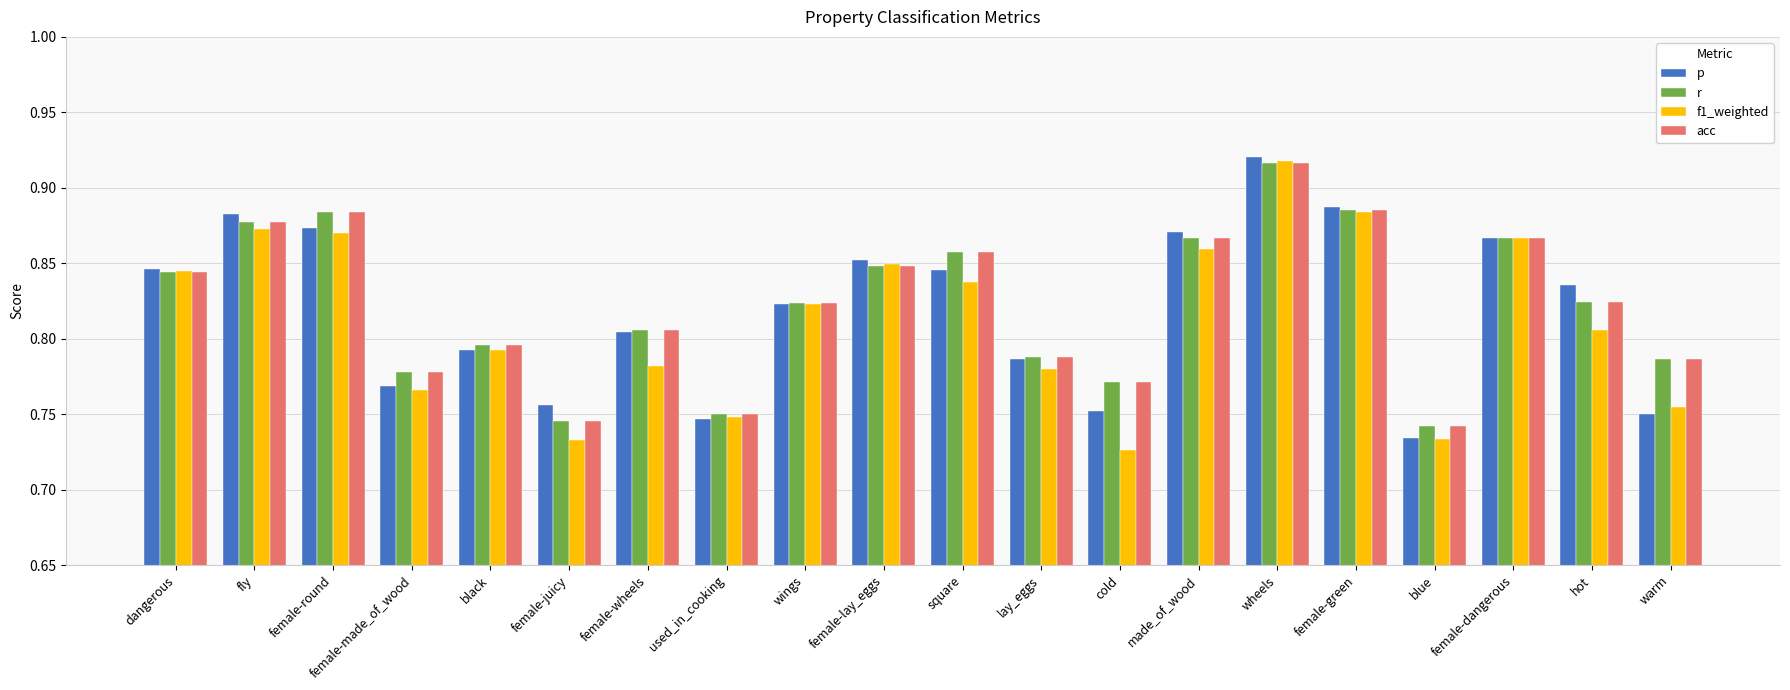

Does the chart contain stacked bars?

No